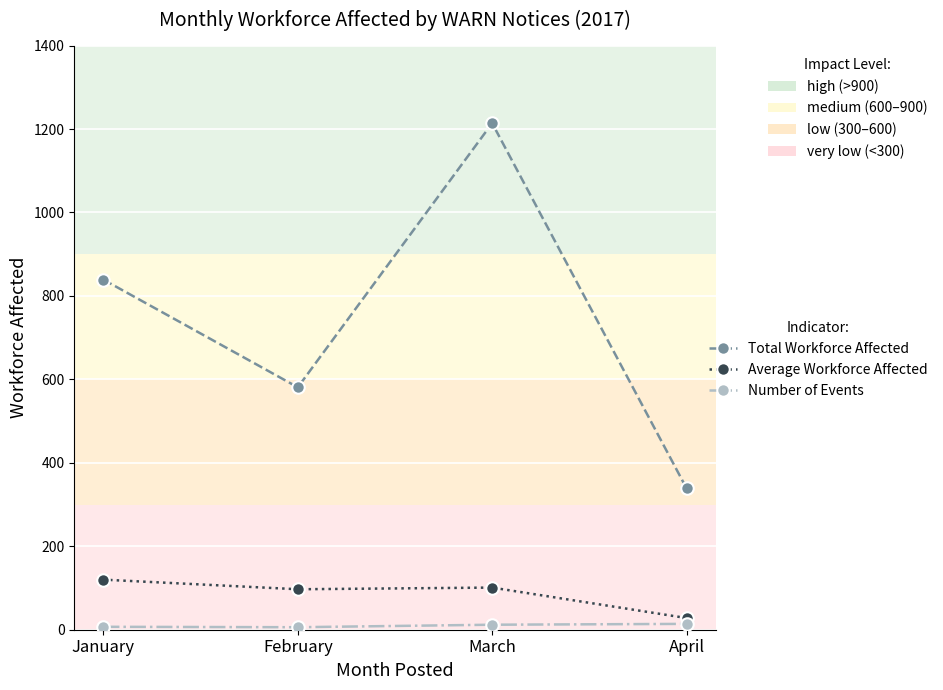

How many lines are shown in the chart?

3